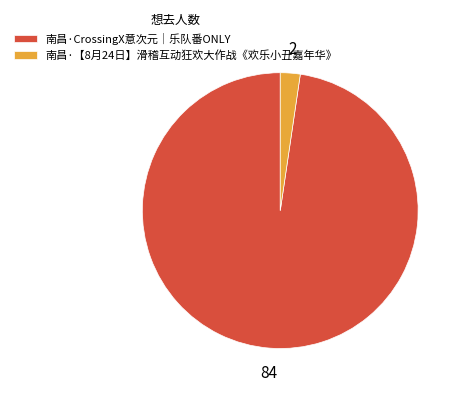

Rank the categories by value from highest to lowest.

南昌·CrossingX意次元｜乐队番ONLY, 南昌·【8月24日】滑稽互动狂欢大作战《欢乐小丑嘉年华》